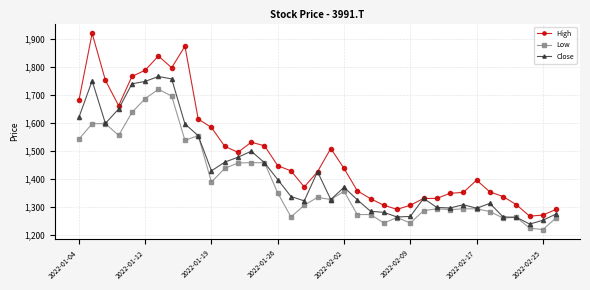

Which series has the largest total across all categories?

High